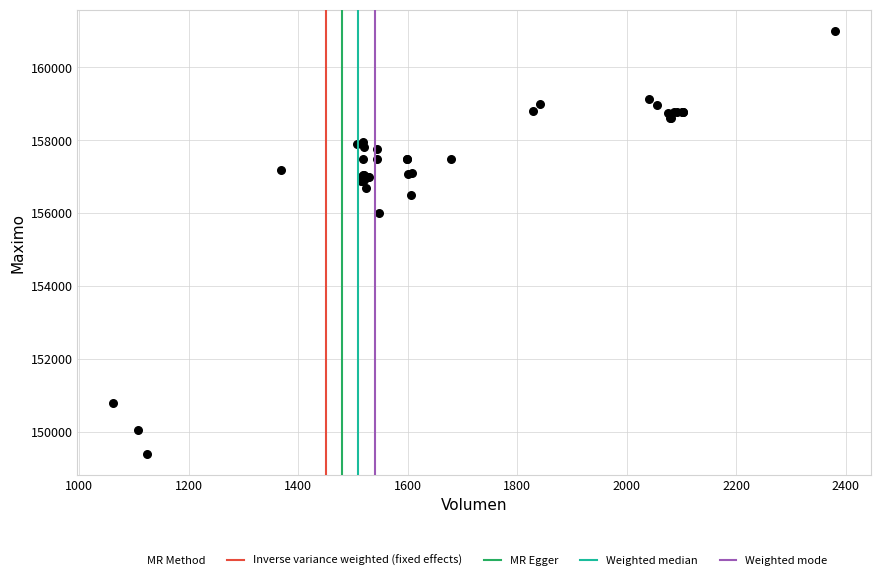

What Y value in the scatter plot is closest to 155202?

156000